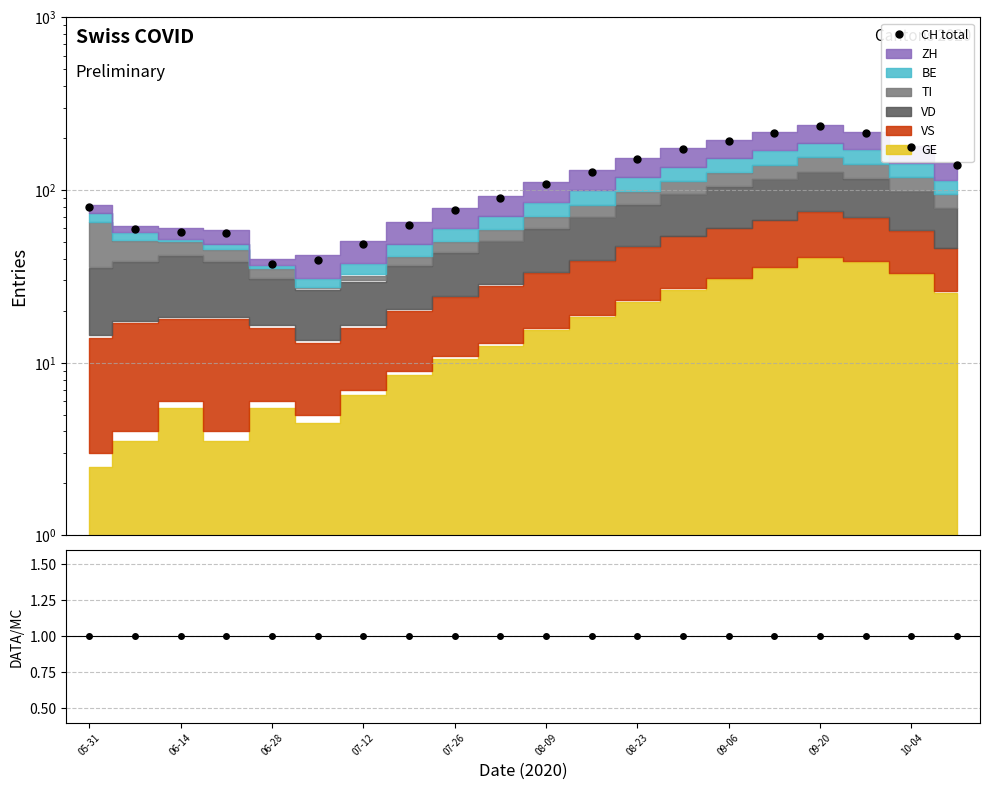

How many lines are shown in the chart?

1